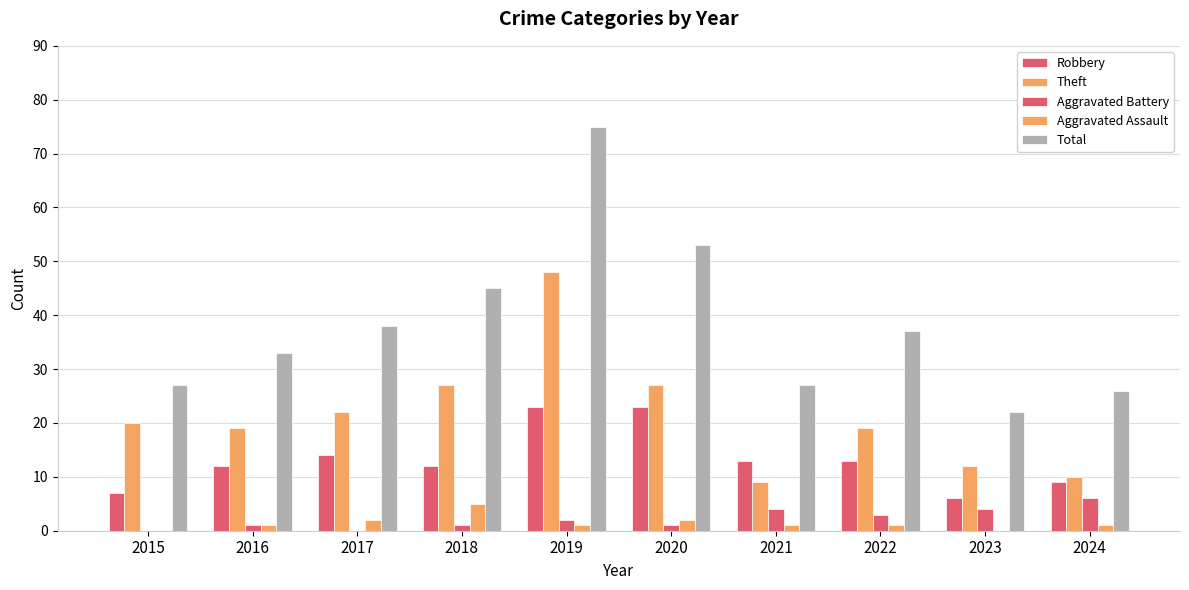

Reading left to right, what are all the values shown in this chart?

Robbery: 2015=7	2016=12	2017=14	2018=12	2019=23	2020=23	2021=13	2022=13	2023=6	2024=9
Theft: 2015=20	2016=19	2017=22	2018=27	2019=48	2020=27	2021=9	2022=19	2023=12	2024=10
Aggravated Battery: 2015=0	2016=1	2017=0	2018=1	2019=2	2020=1	2021=4	2022=3	2023=4	2024=6
Aggravated Assault: 2015=0	2016=1	2017=2	2018=5	2019=1	2020=2	2021=1	2022=1	2023=0	2024=1
Total: 2015=27	2016=33	2017=38	2018=45	2019=75	2020=53	2021=27	2022=37	2023=22	2024=26